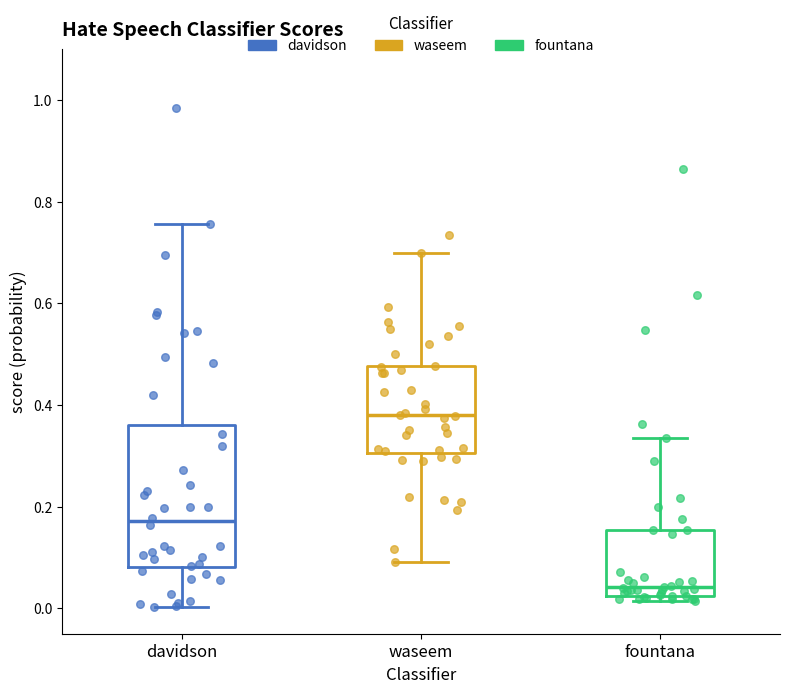

Reading left to right, read every box against the y-axis: the position of its median line, the range the box covers, and the ends of its whiskers. The values are not printed on the chart, so give them approximately, as read against the axis.

davidson: median 0.18, box 0.08 to 0.36, whiskers 0.00 to 0.76
waseem: median 0.38, box 0.30 to 0.48, whiskers 0.10 to 0.70
fountana: median 0.04, box 0.02 to 0.16, whiskers 0.02 (just below the box's lower edge) to 0.34